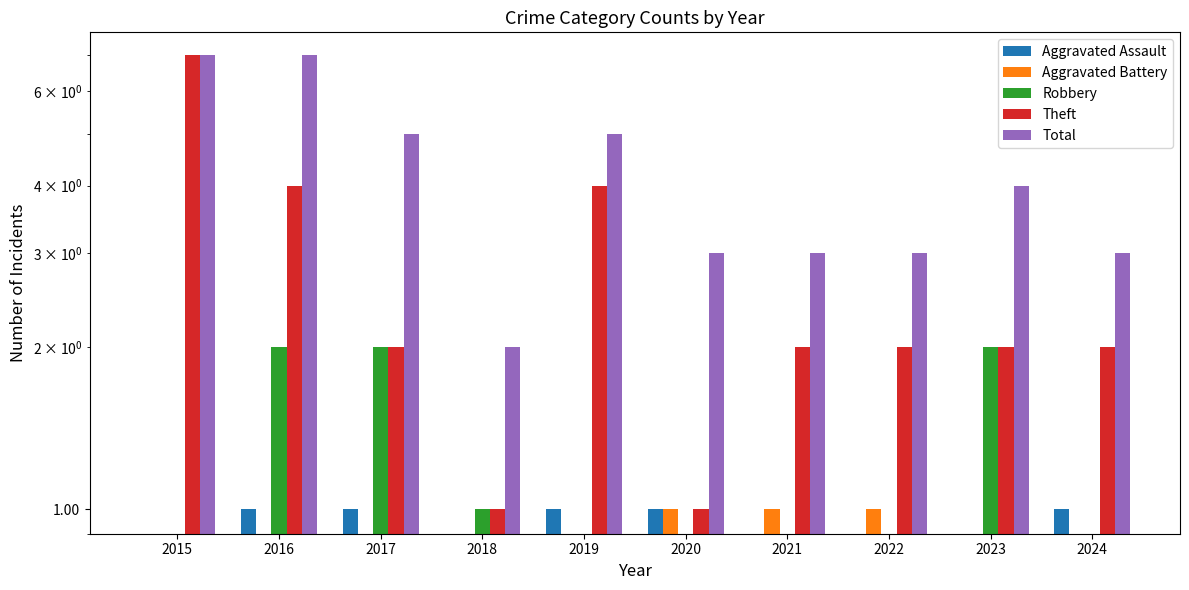

The value of Theft at 2020 is 1. True or false?

True